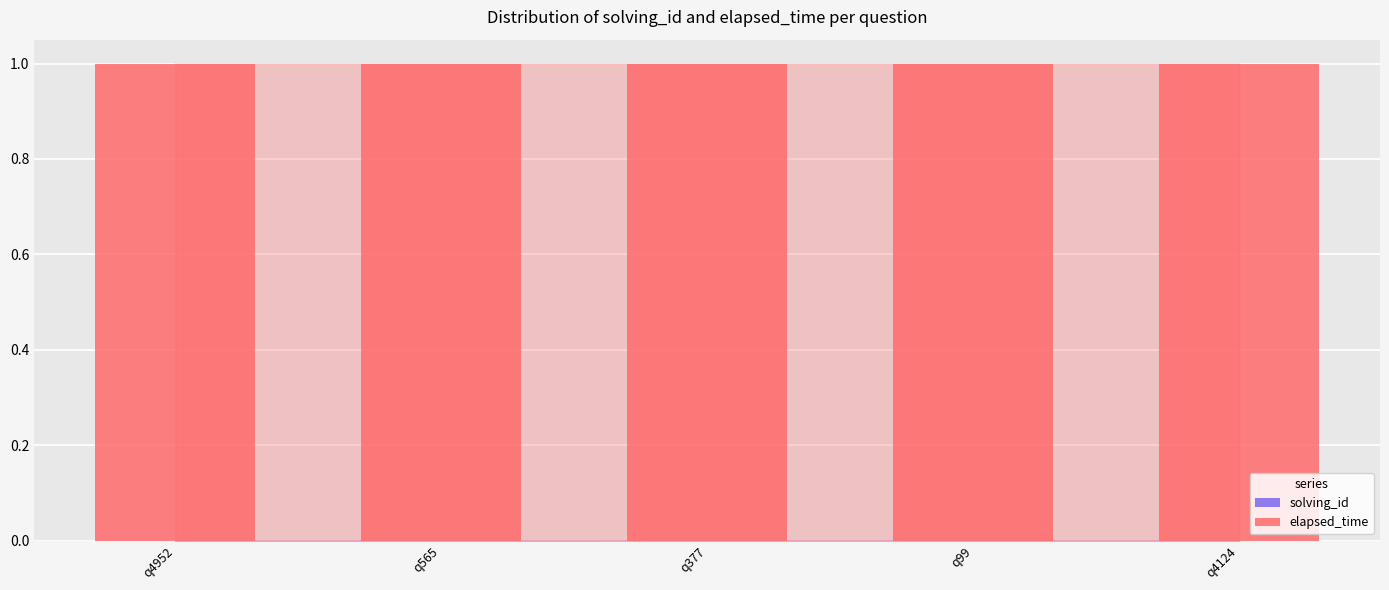

Which series changed the most between q565 and q99?

solving_id